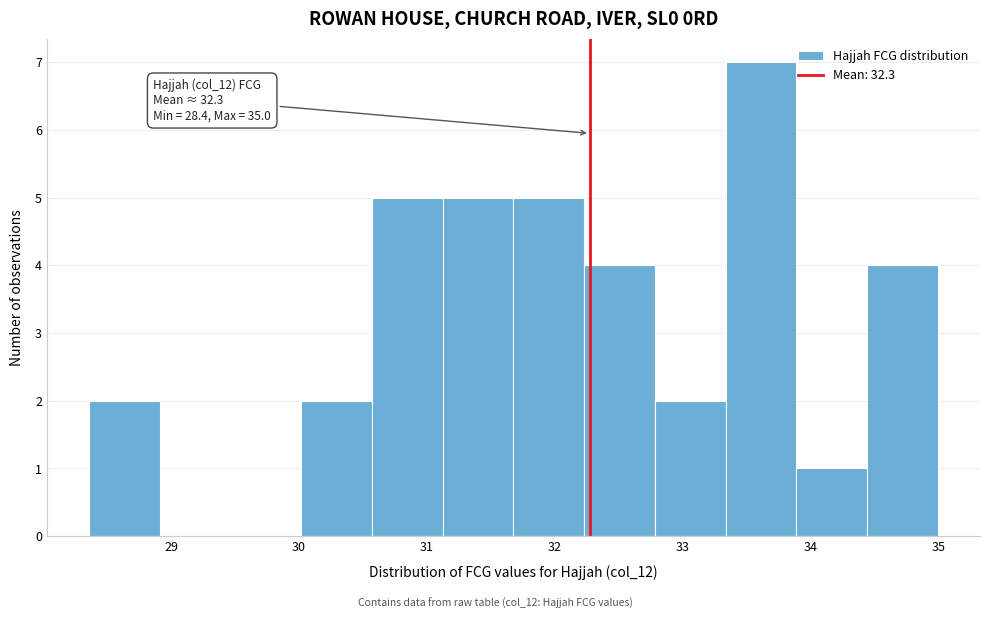

Over which range of the x-axis is the bar tallest?

33.3 to 33.9